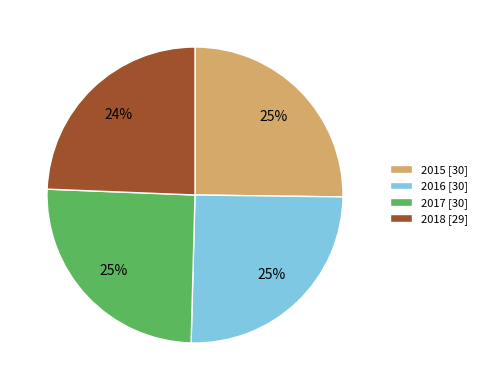

The 2018 slice represents 24% of the pie. True or false?

True